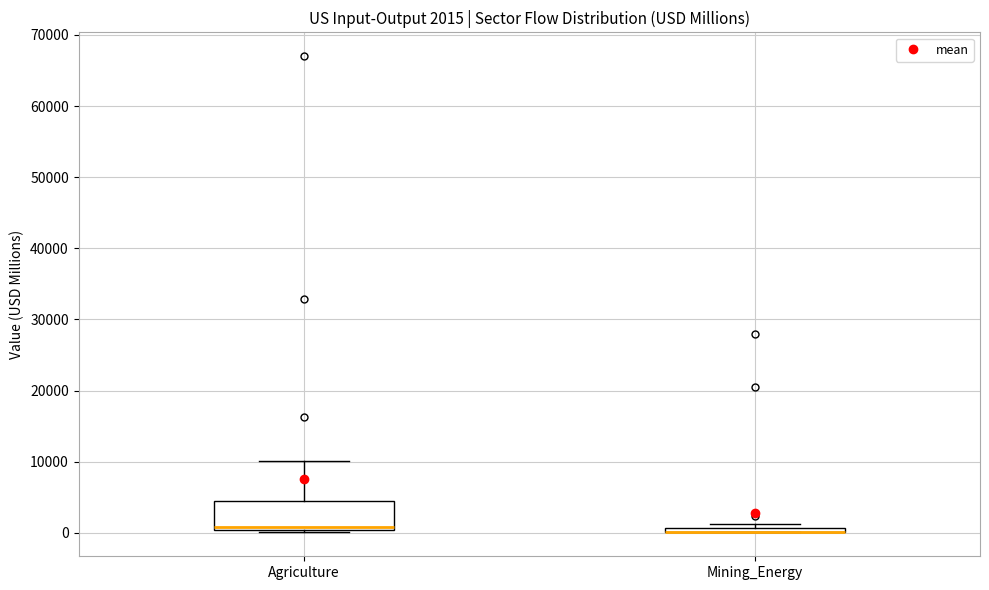

Which box is the tallest, from its lower edge to its upper edge?

Agriculture